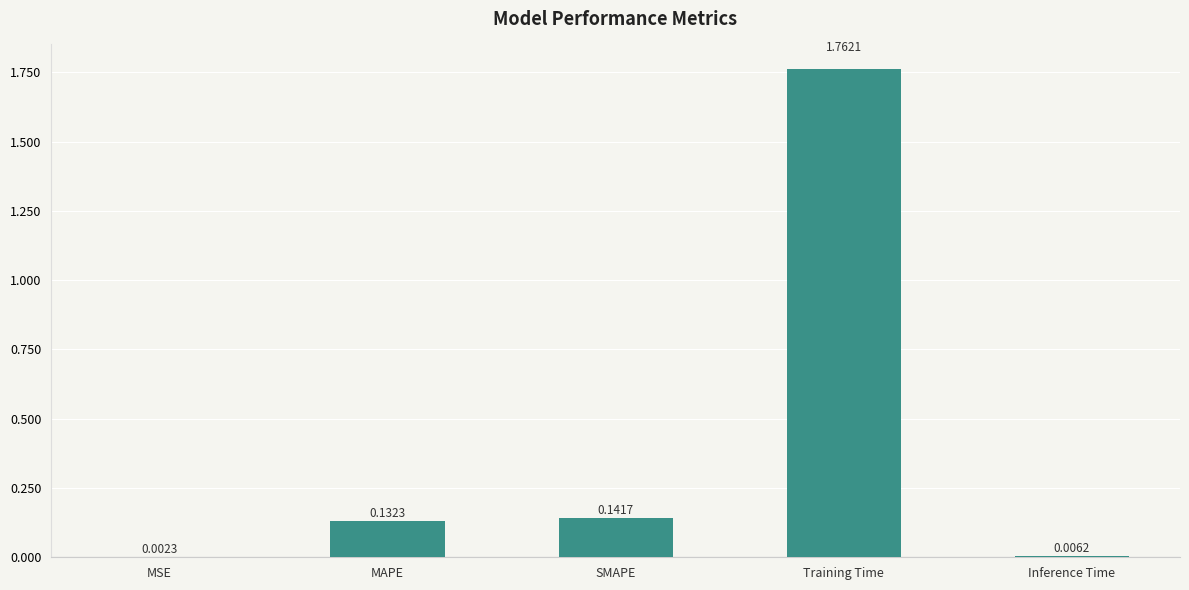

Are the bars horizontal?

No